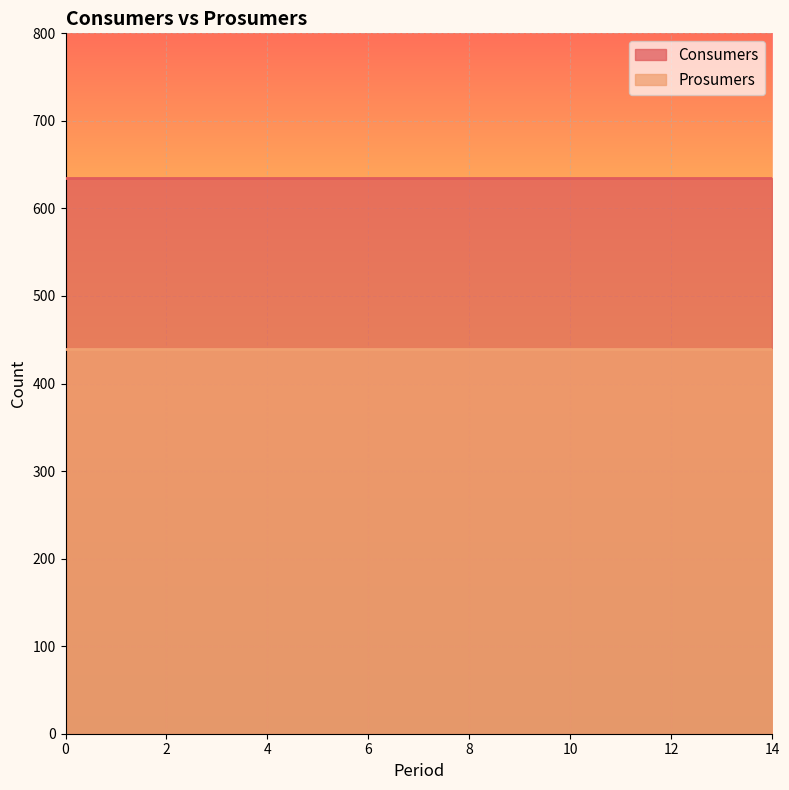

What is the total value across all series at 1?

1075